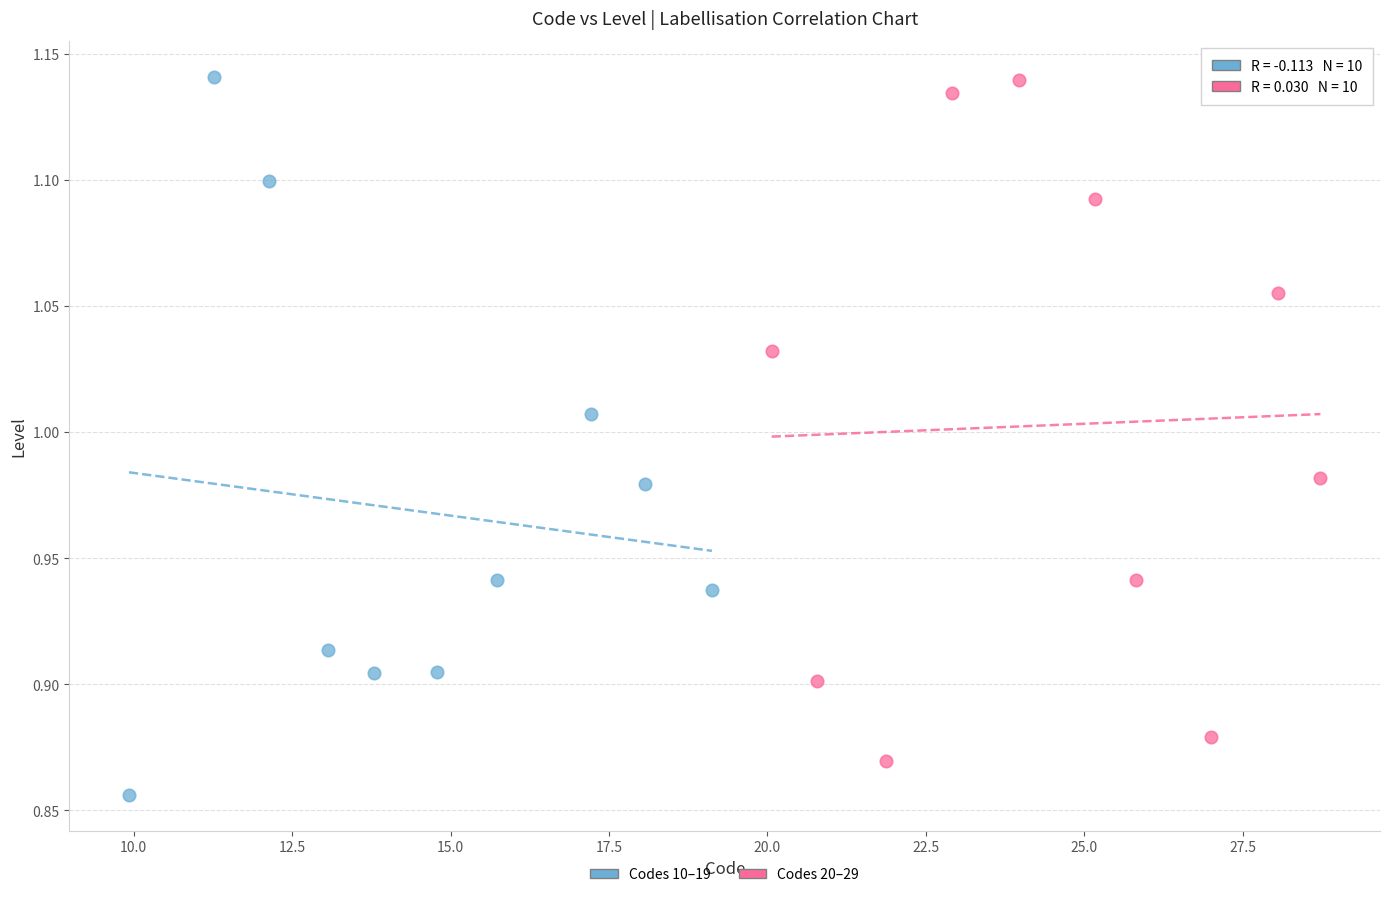

What are all the series names shown in the legend?

Codes 10–19, Codes 20–29